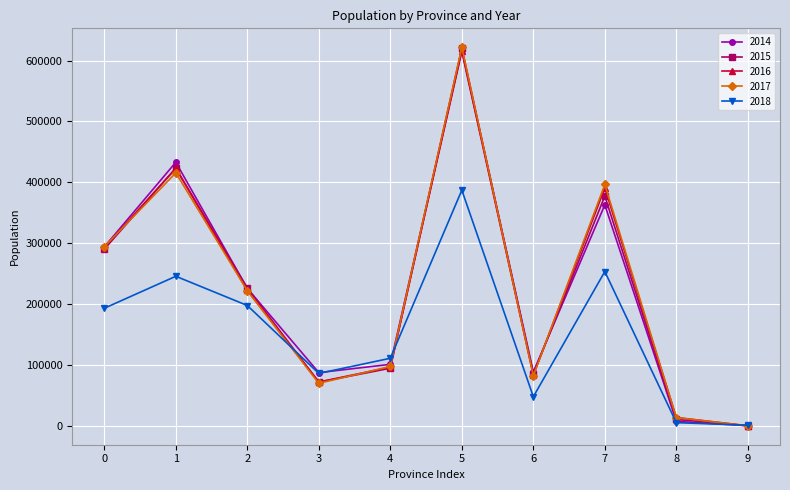

What is the maximum value shown in the chart?

621903